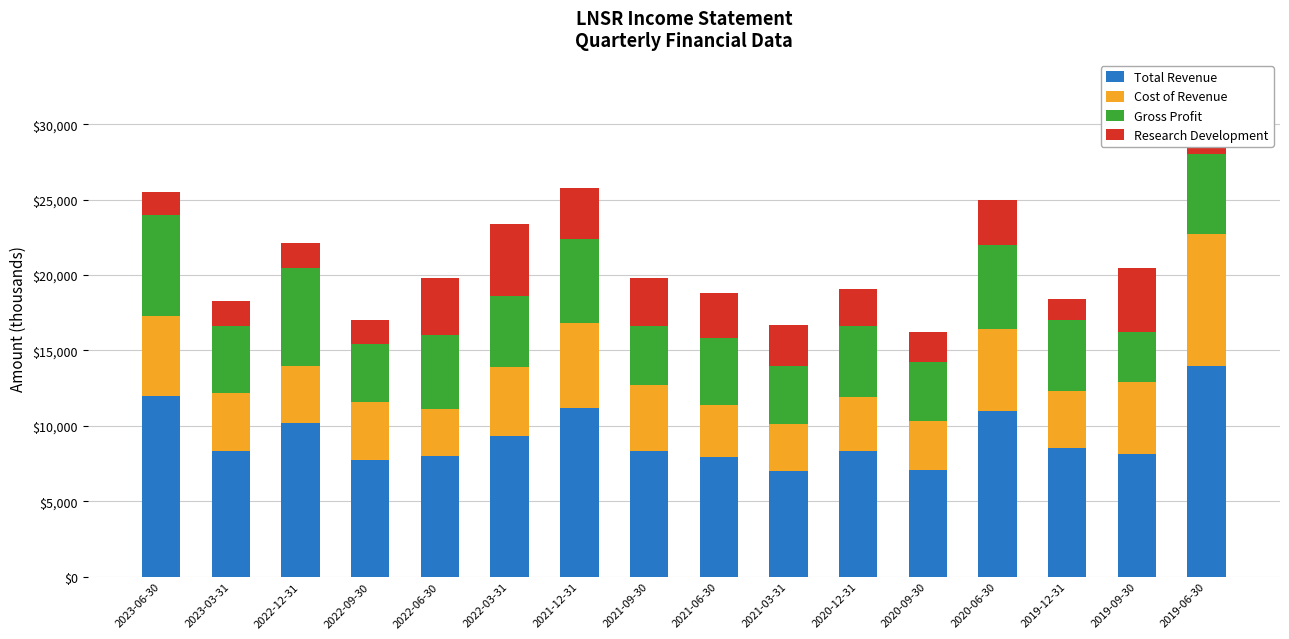

What is the maximum value for Total Revenue?

14000